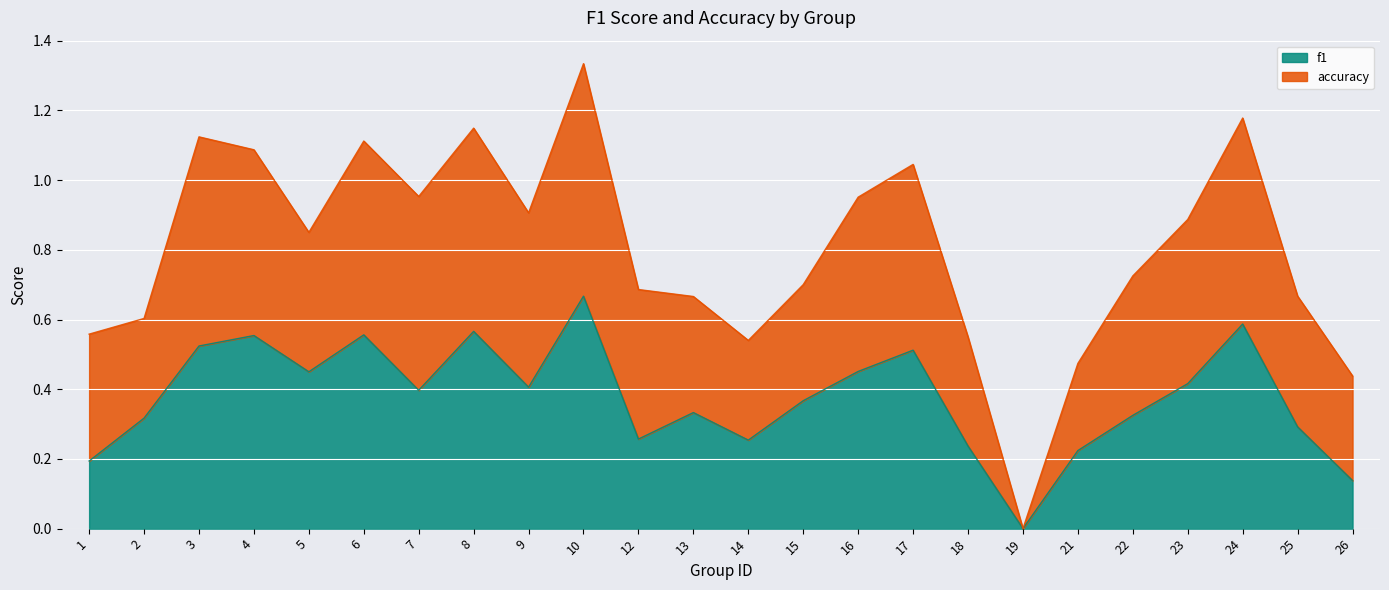

Rank the categories by value from highest to lowest.

10, 24, 8, 6, 4, 3, 17, 16, 5, 23, 9, 7, 15, 13, 22, 2, 25, 12, 14, 18, 21, 1, 26, 19